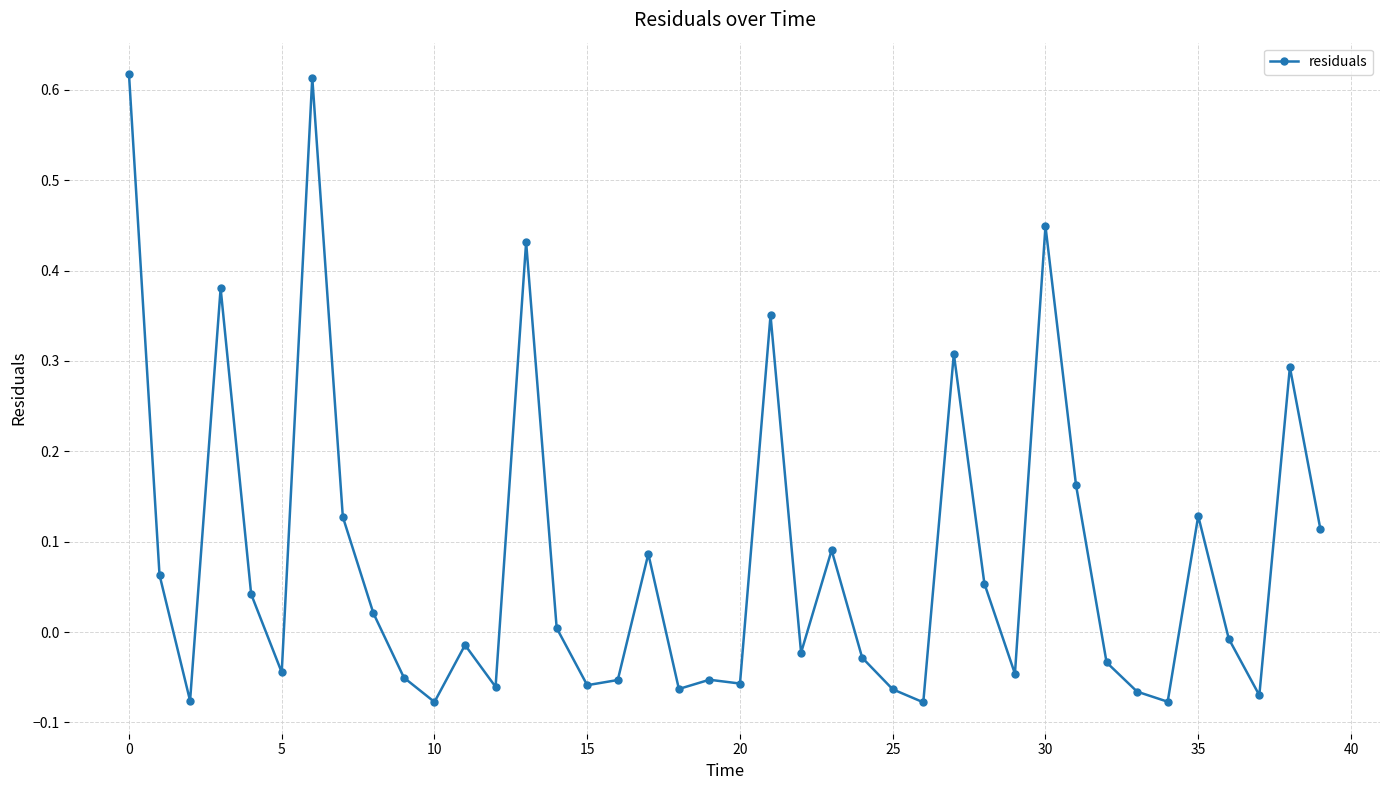

True or false: the data has more than 1 interior local peaks.

True